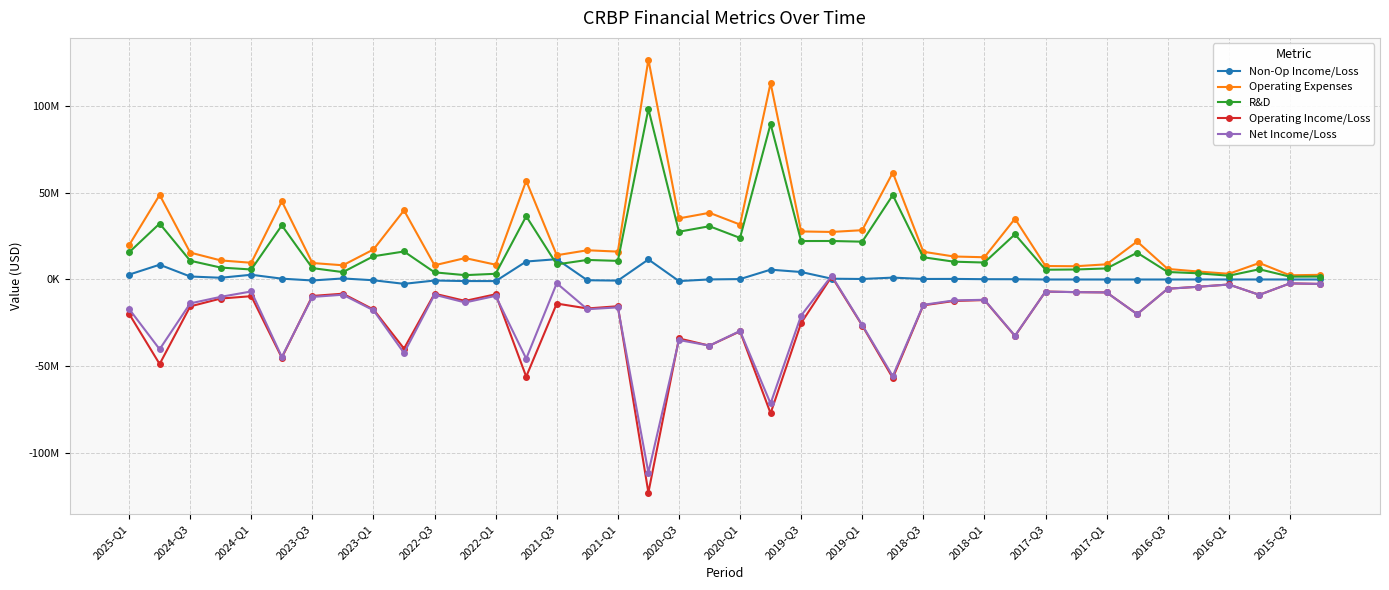

Where does the Operating Expenses series first go above 15988871?

2025-Q1